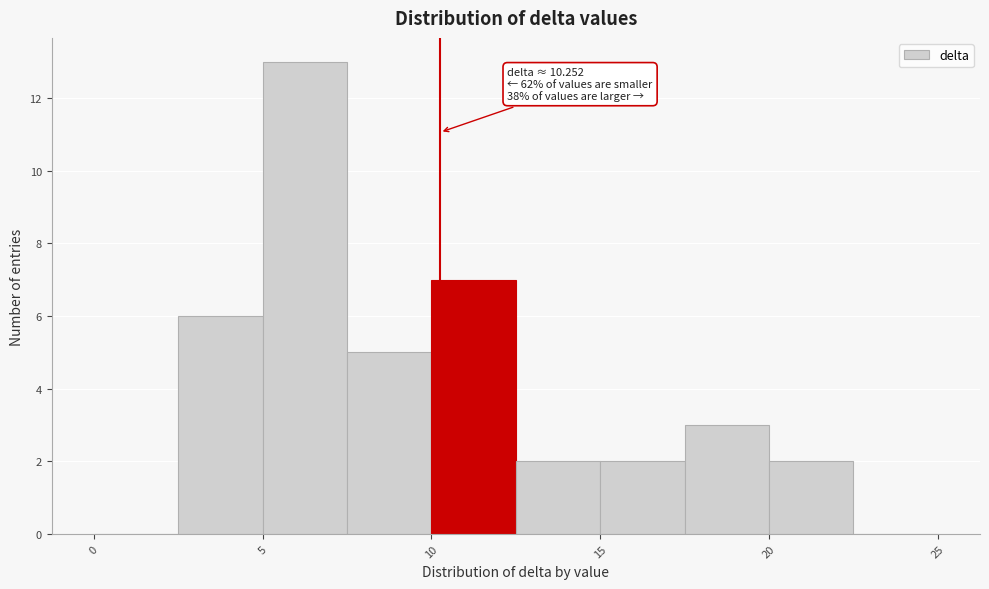

Which range on the x-axis has the tallest bar?

5.0 to 7.5